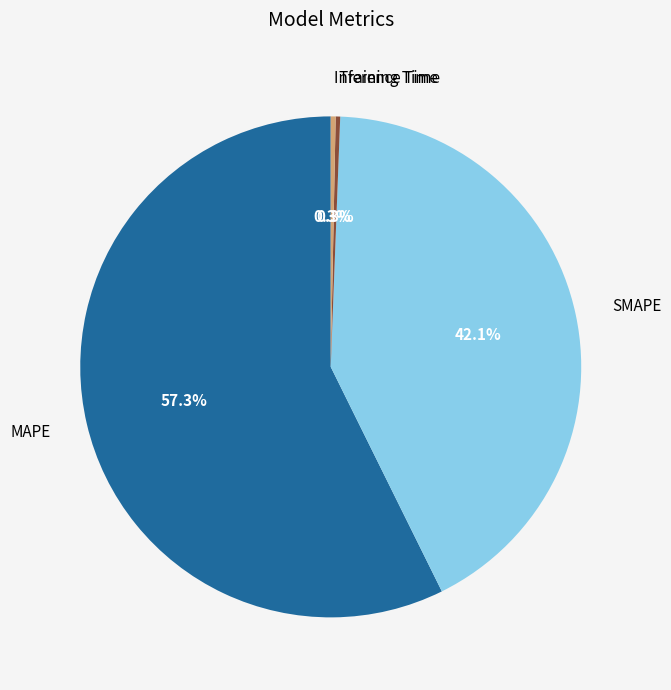

Which has a higher value, Inference Time or MAPE?

MAPE